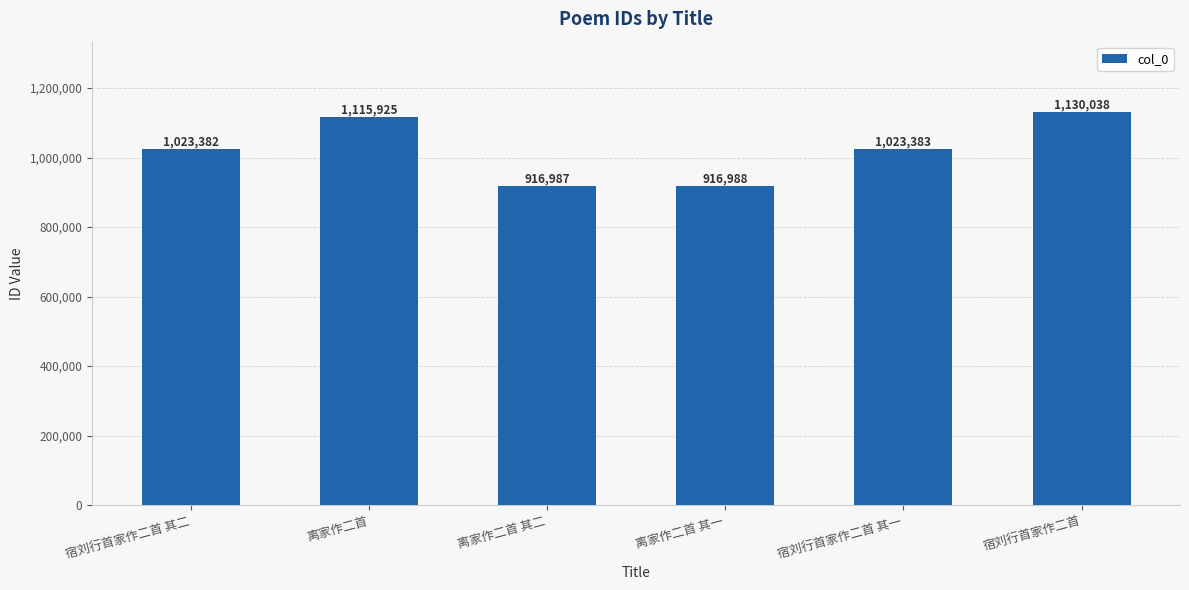

Where is the data nearest to the value 1023512?

宿刘行首家作二首 其一